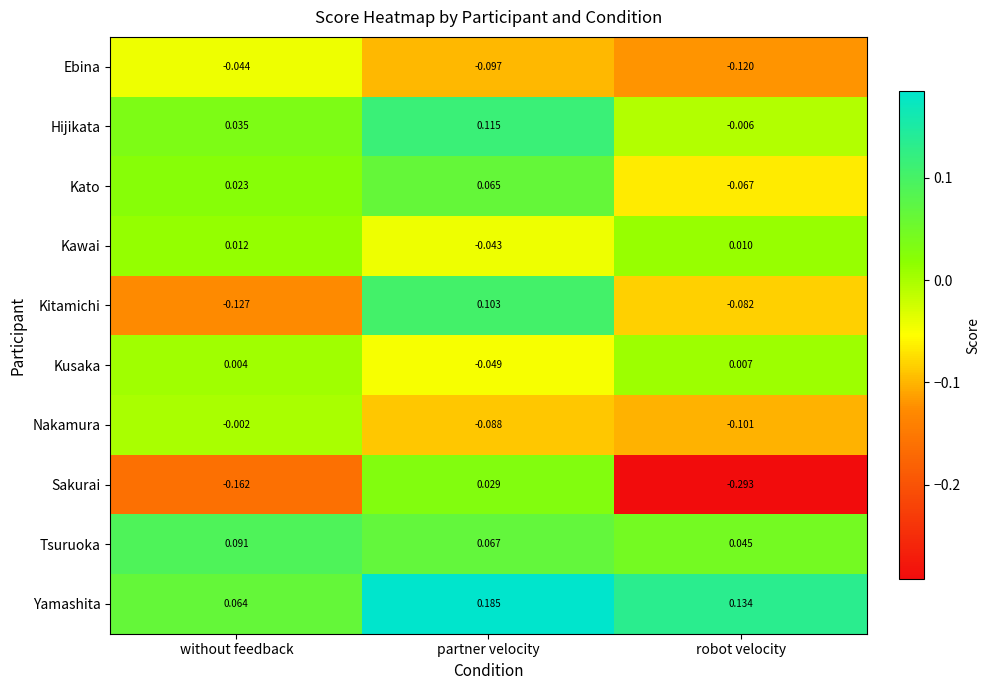

At which category is the sum across all series the highest?

partner velocity